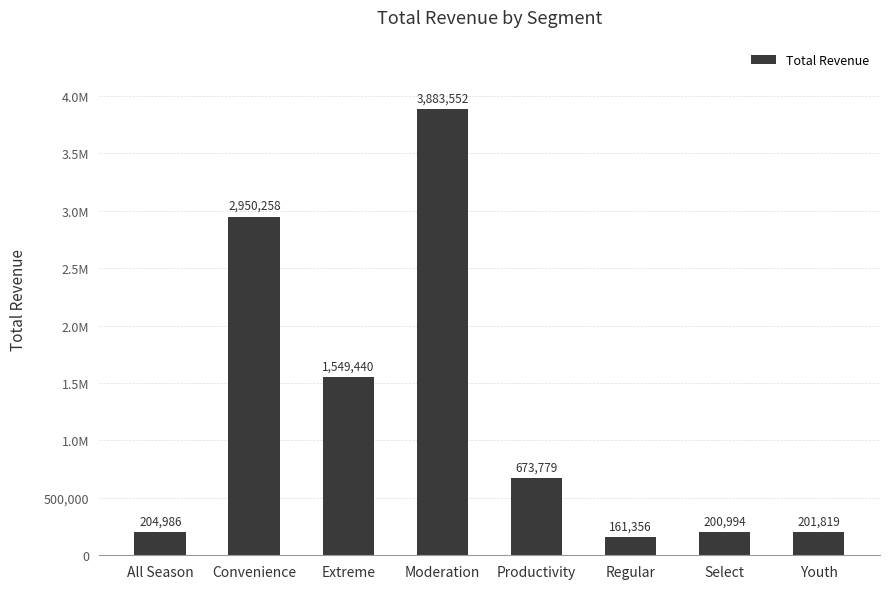

At which category does the chart reach its peak across all series?

Moderation